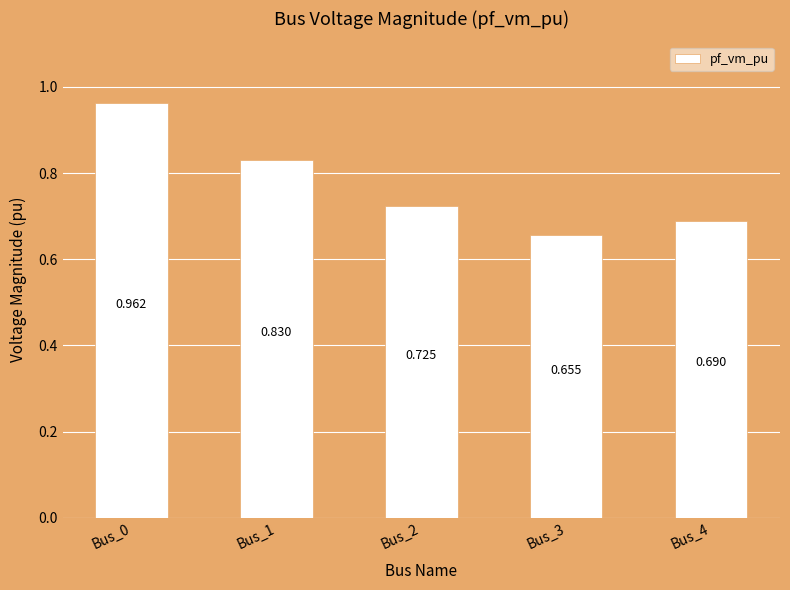

True or false: the data shows 1.1 at Bus_4.

False